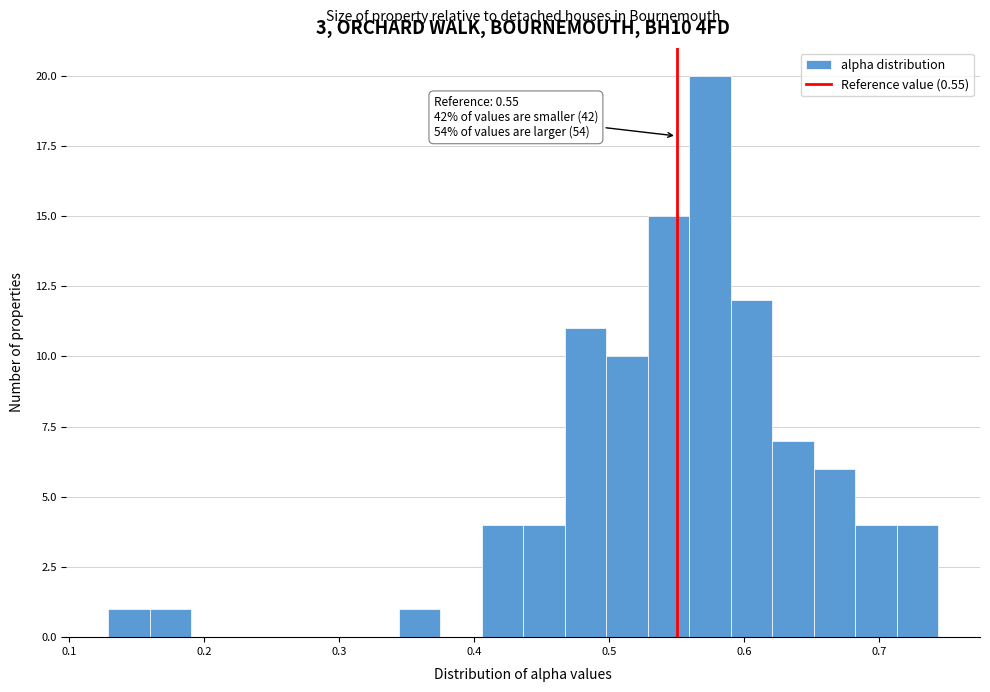

Around what value on the x-axis is the tallest bar? Give the approximate position of its centre, as read against the axis.

0.57